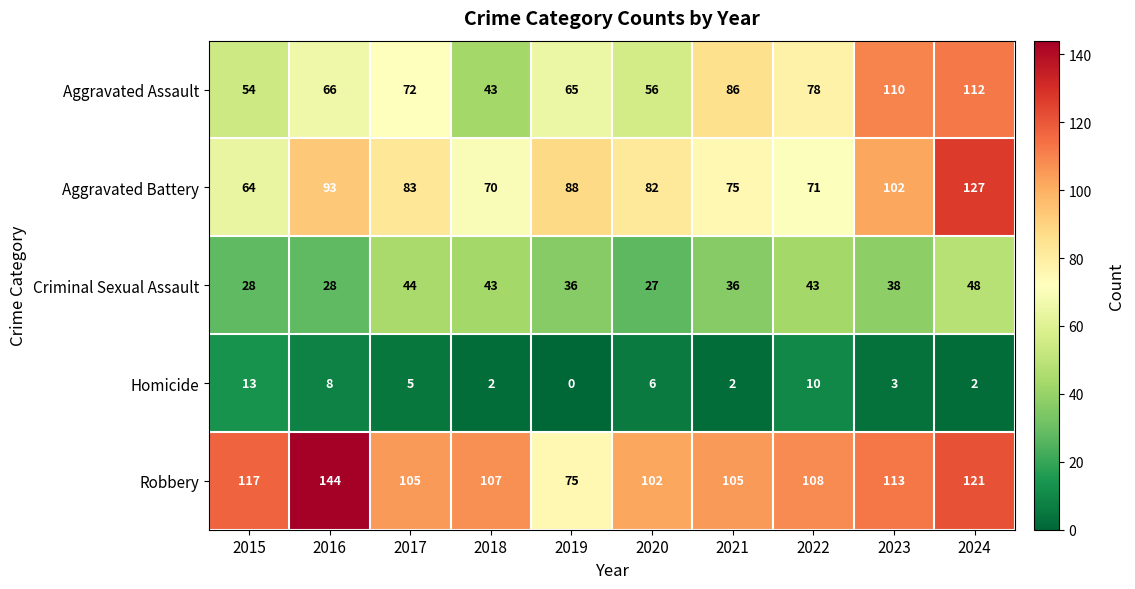

Which series changed the most between 2016 and 2021?

Robbery